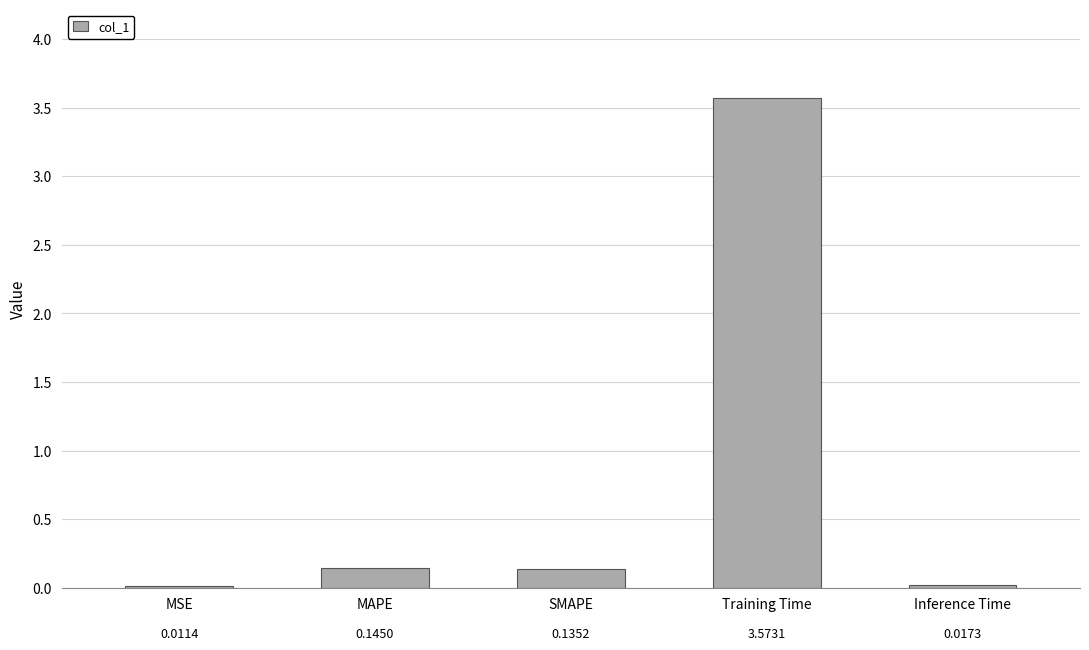

Between Training Time and Inference Time, which is larger?

Training Time